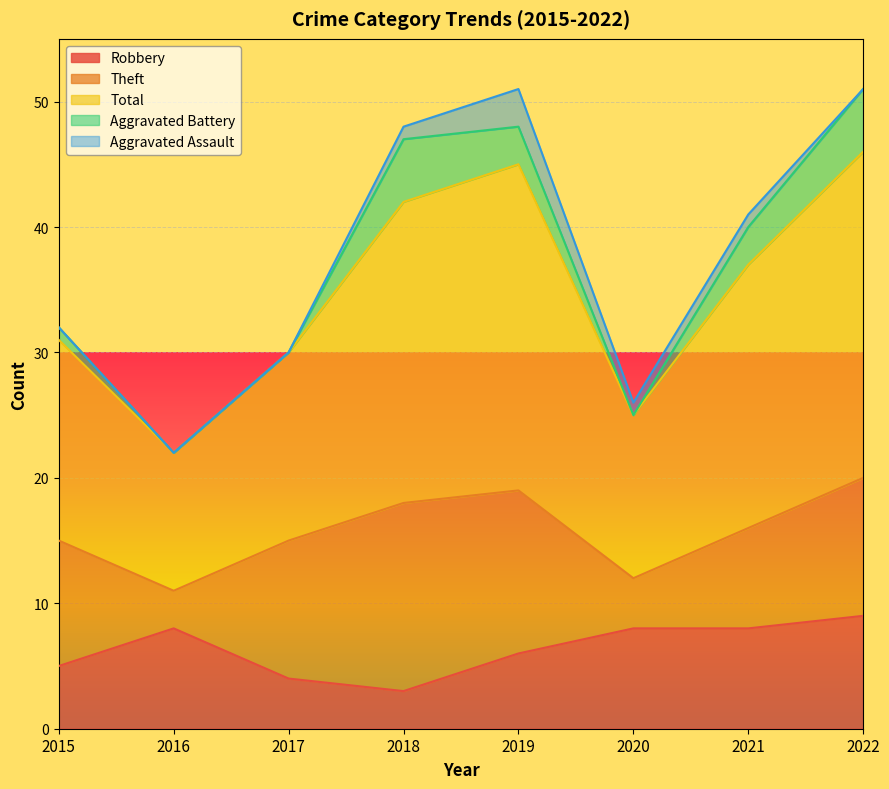

What is the value of the Aggravated Assault point at the 6th from the left?

1